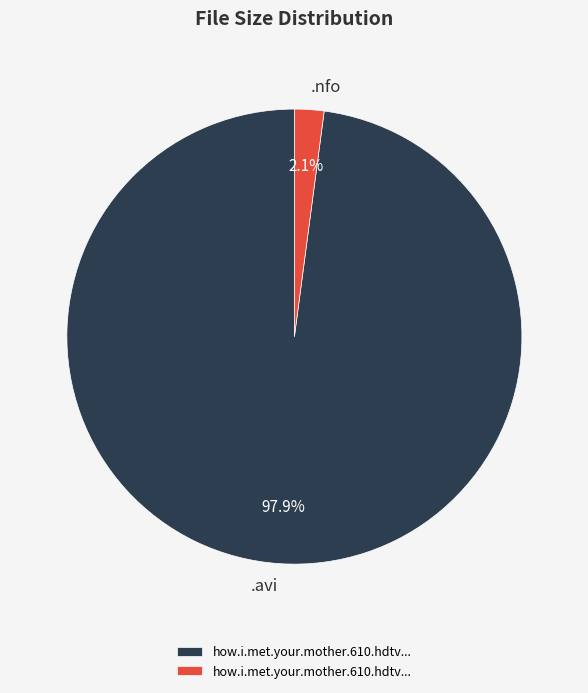

Is there a majority slice in this chart?

Yes